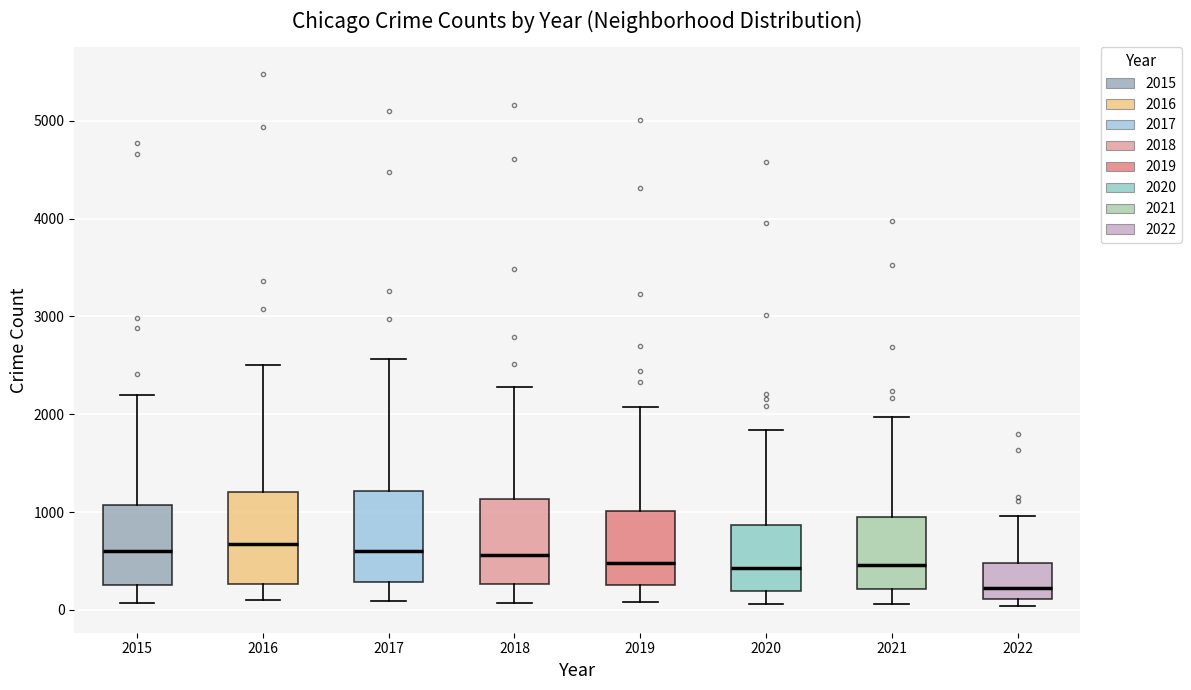

Where is the lower edge of the box at x = 2017 on the y-axis? The values are not printed on the chart, so give them approximately, as read against the axis.

300